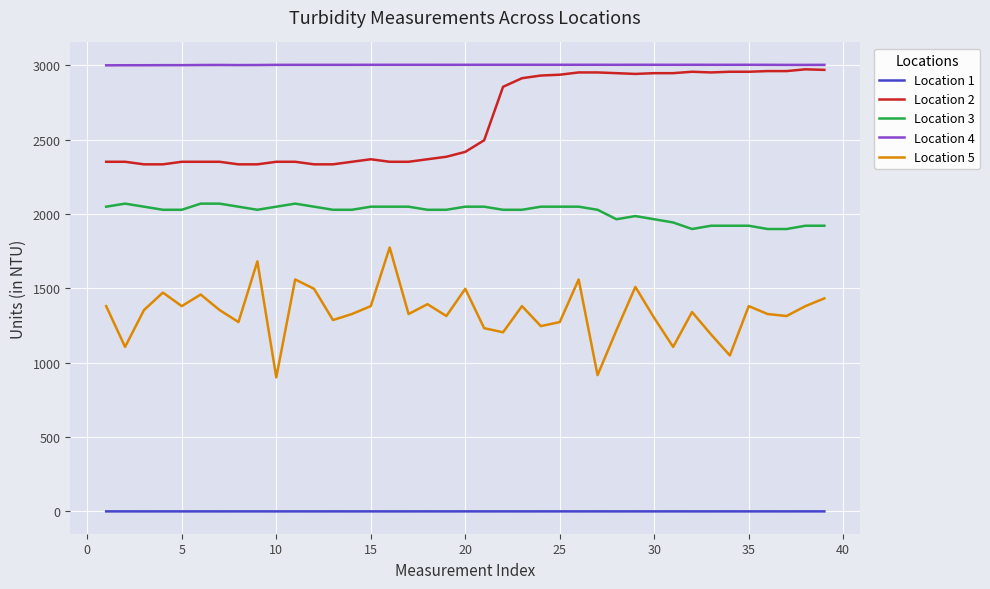

What are all the series names shown in the legend?

Location 1, Location 2, Location 3, Location 4, Location 5